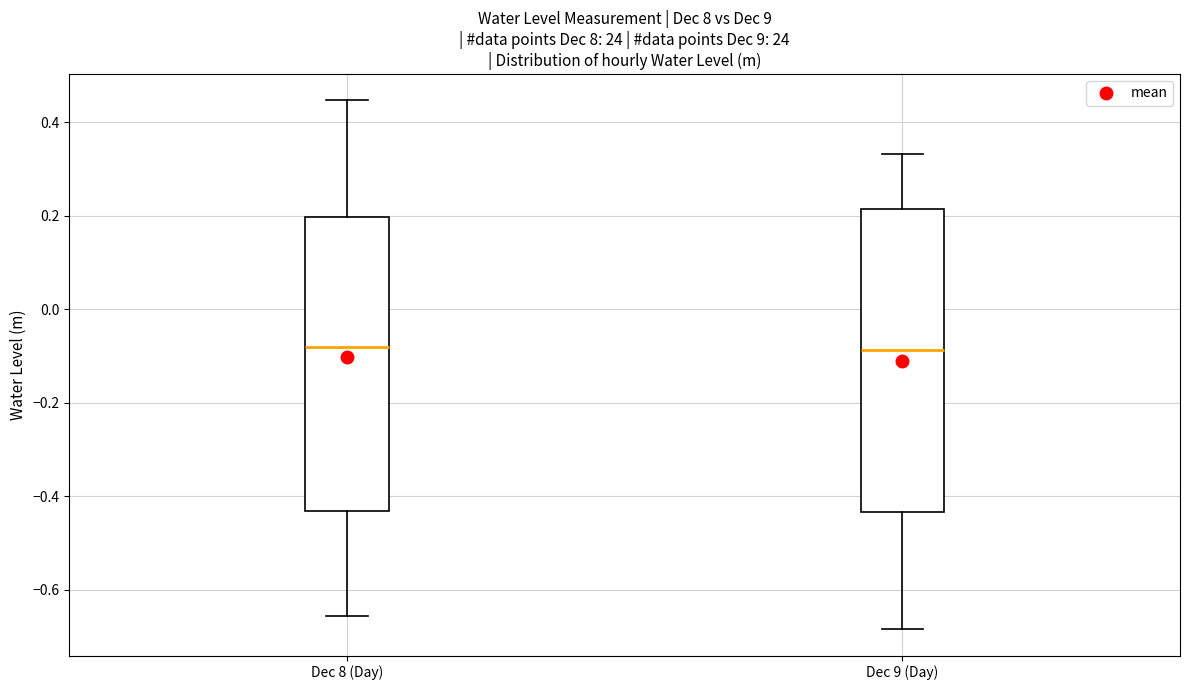

Reading left to right, transcribe this box plot: for each box, give where its median line is, the range the box spans, and where its two whiskers end, as read against the y-axis. The values are not printed on the chart, so give them approximately, as read against the axis.

Dec 8 (Day): median -0.08, box -0.44 to 0.20, whiskers -0.66 to 0.44
Dec 9 (Day): median -0.08, box -0.44 to 0.22, whiskers -0.68 to 0.34